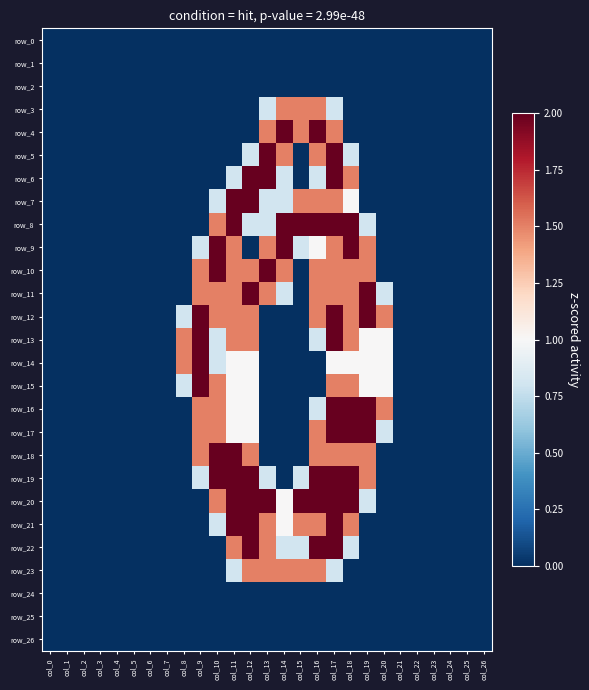

What is the spread (max minus min) of values at col_8?

1.5